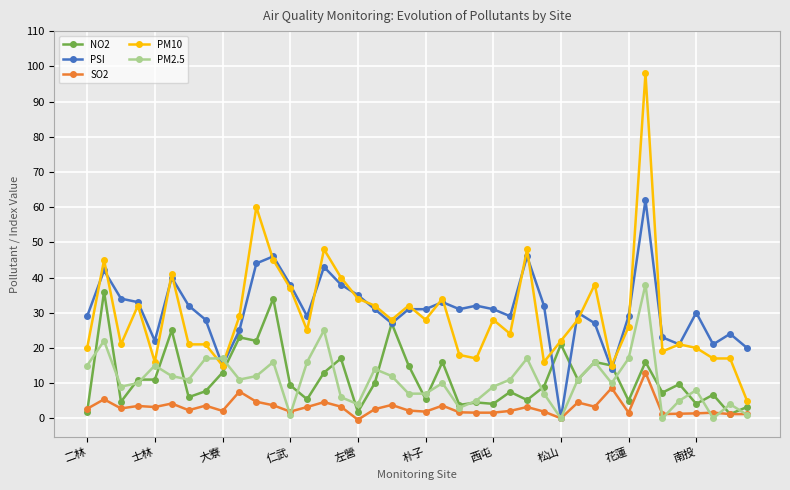

Which series has the widest spread of values?

PM10